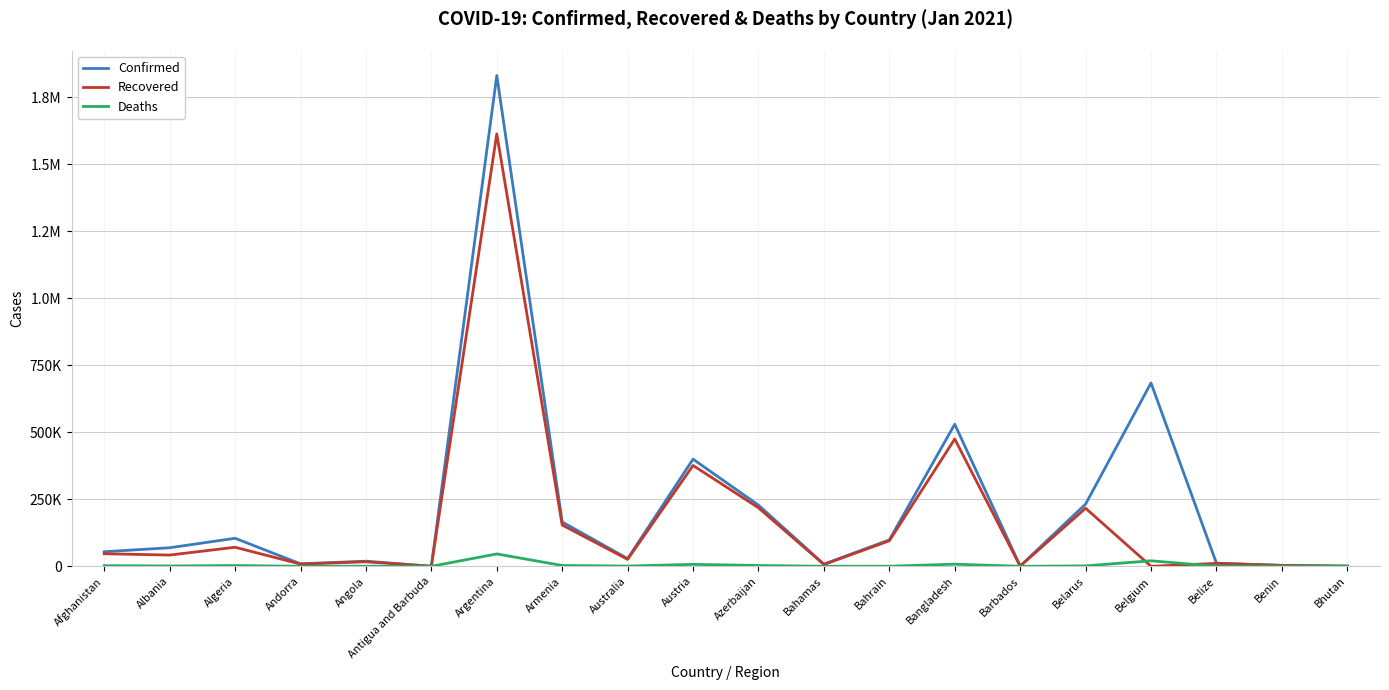

Reading left to right, transcribe all the data shown in this chart.

Confirmed: Afghanistan=54403	Albania=69238	Algeria=104606	Andorra=9308	Angola=19093	Antigua and Barbuda=190	Argentina=1831681	Armenia=165528	Australia=28750	Austria=399798	Azerbaijan=228246	Bahamas=8075	Bahrain=98573	Bangladesh=530271	Barbados=1156	Belarus=232298	Belgium=684256	Belize=11642	Benin=3557	Bhutan=850
Recovered: Afghanistan=46887	Albania=41969	Algeria=71127	Andorra=8399	Angola=16921	Antigua and Barbuda=157	Argentina=1613773	Armenia=154046	Australia=25956	Austria=376360	Azerbaijan=218387	Bahamas=6720	Bahrain=95240	Bangladesh=475074	Barbados=493	Belarus=216744	Belgium=0	Belize=10911	Benin=3284	Bhutan=631
Deaths: Afghanistan=2363	Albania=1291	Algeria=2849	Andorra=92	Angola=444	Antigua and Barbuda=6	Argentina=46216	Armenia=3021	Australia=909	Austria=7288	Azerbaijan=3053	Bahamas=175	Bahrain=366	Bangladesh=7966	Barbados=9	Belarus=1619	Belgium=20572	Belize=286	Benin=46	Bhutan=1